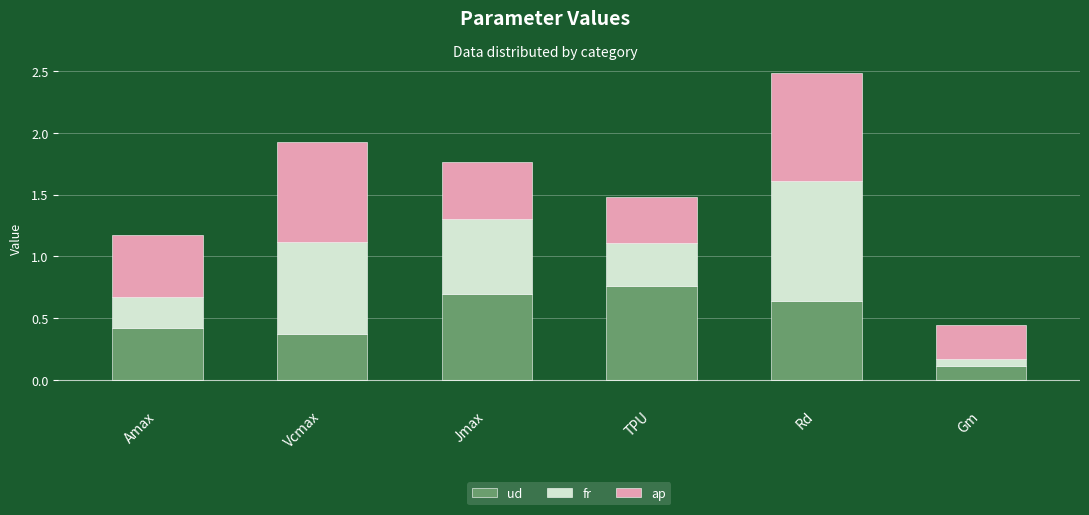

At which label is ud closest to 0?

Gm